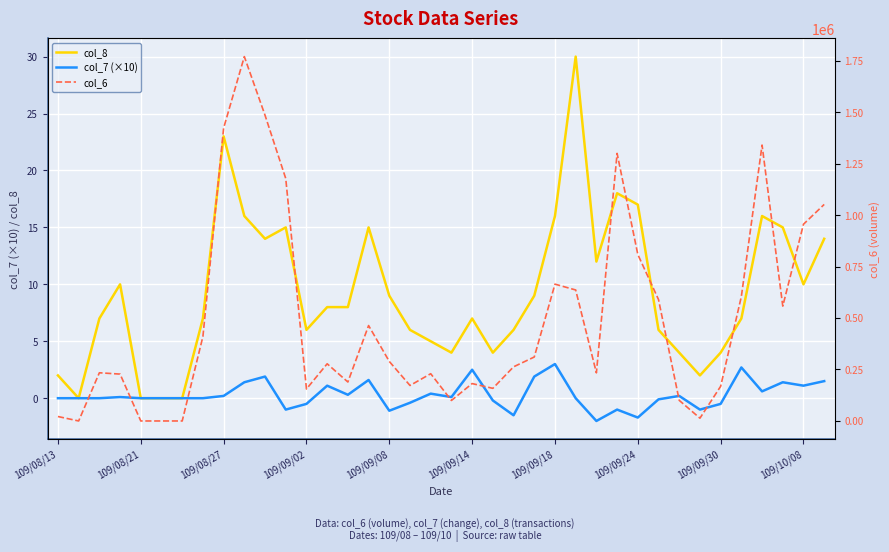

The col_8 series shows 23.0 at 109/08/27. True or false?

True